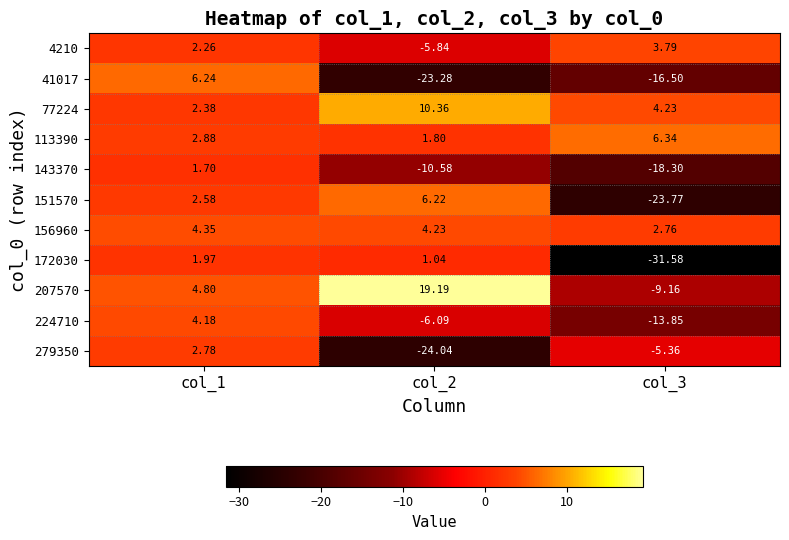

Which series changed the most between col_1 and col_3?

172030